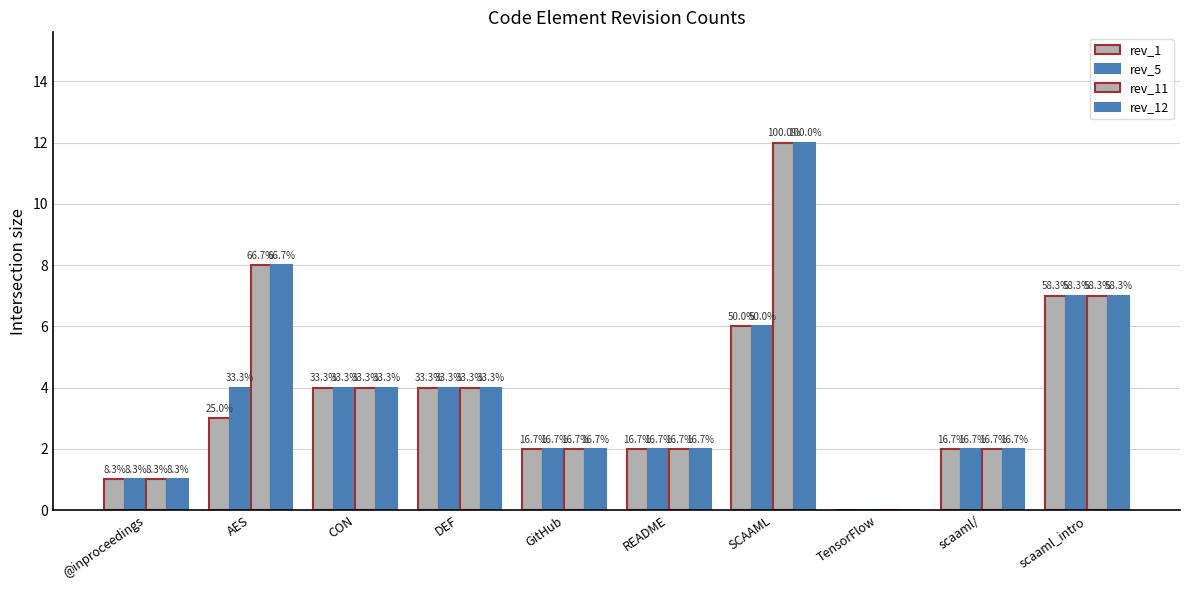

At TensorFlow, list the series in order from largest to smallest.

rev_1, rev_5, rev_11, rev_12